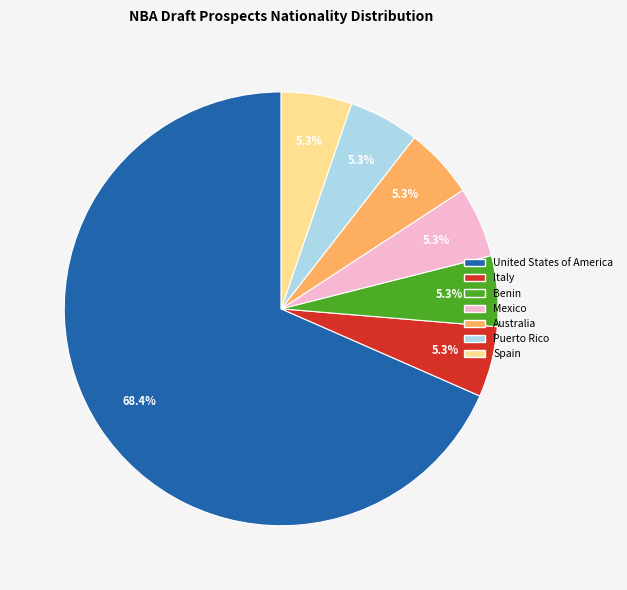

Count the number of slices in the pie.

7